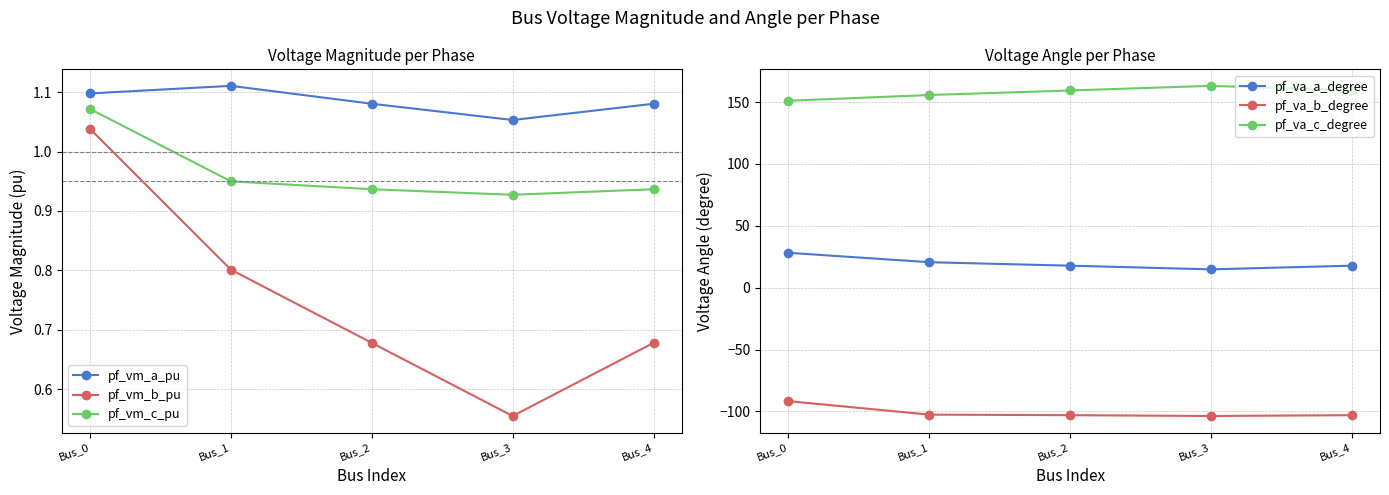

Reading left to right, transcribe all the data shown in this chart.

pf_vm_a_pu: Bus_0=1.1	Bus_1=1.1	Bus_2=1.1	Bus_3=1.1	Bus_4=1.1
pf_vm_b_pu: Bus_0=1.0	Bus_1=0.8	Bus_2=0.7	Bus_3=0.6	Bus_4=0.7
pf_vm_c_pu: Bus_0=1.1	Bus_1=0.9	Bus_2=0.9	Bus_3=0.9	Bus_4=0.9
pf_va_a_degree: Bus_0=28.2	Bus_1=20.6	Bus_2=17.8	Bus_3=14.8	Bus_4=17.8
pf_va_b_degree: Bus_0=-91.6	Bus_1=-102.5	Bus_2=-103.0	Bus_3=-103.7	Bus_4=-103.0
pf_va_c_degree: Bus_0=151.0	Bus_1=155.7	Bus_2=159.4	Bus_3=163.1	Bus_4=159.4